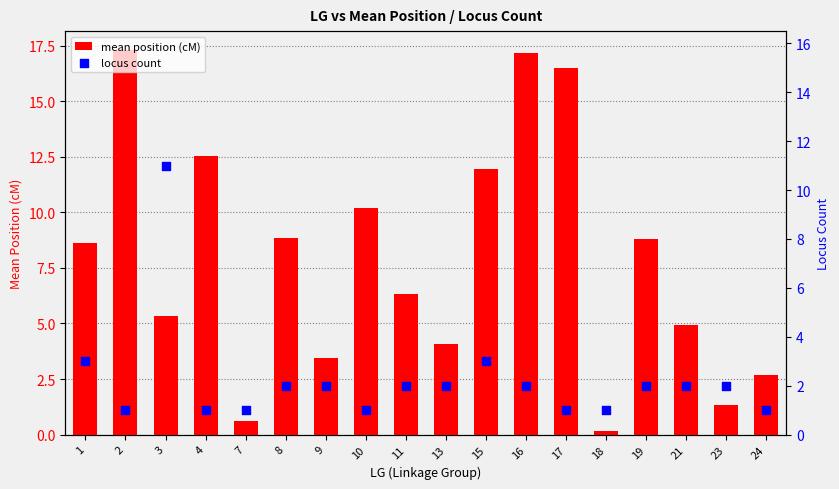

Is the value of mean position (cM) at 13 greater than the value of locus count at 18?

Yes